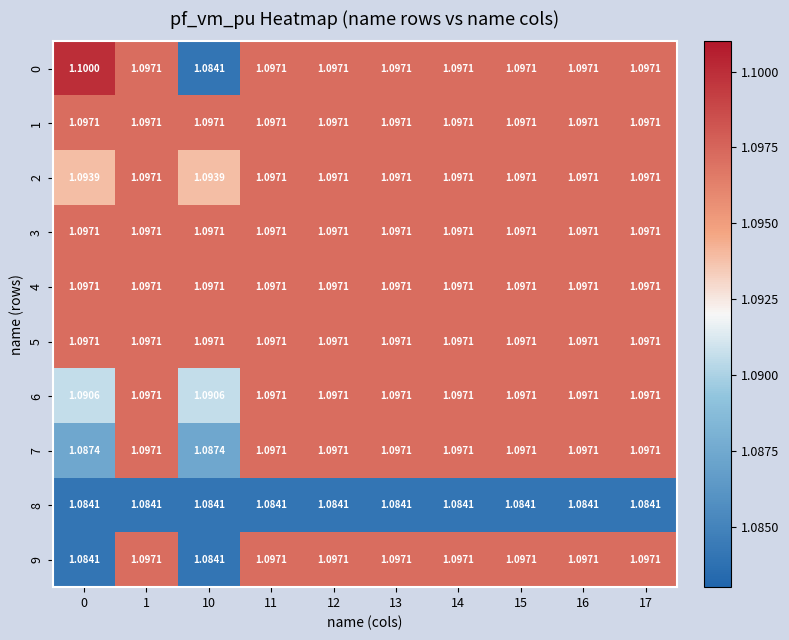

How many distinct data groups are displayed?

10